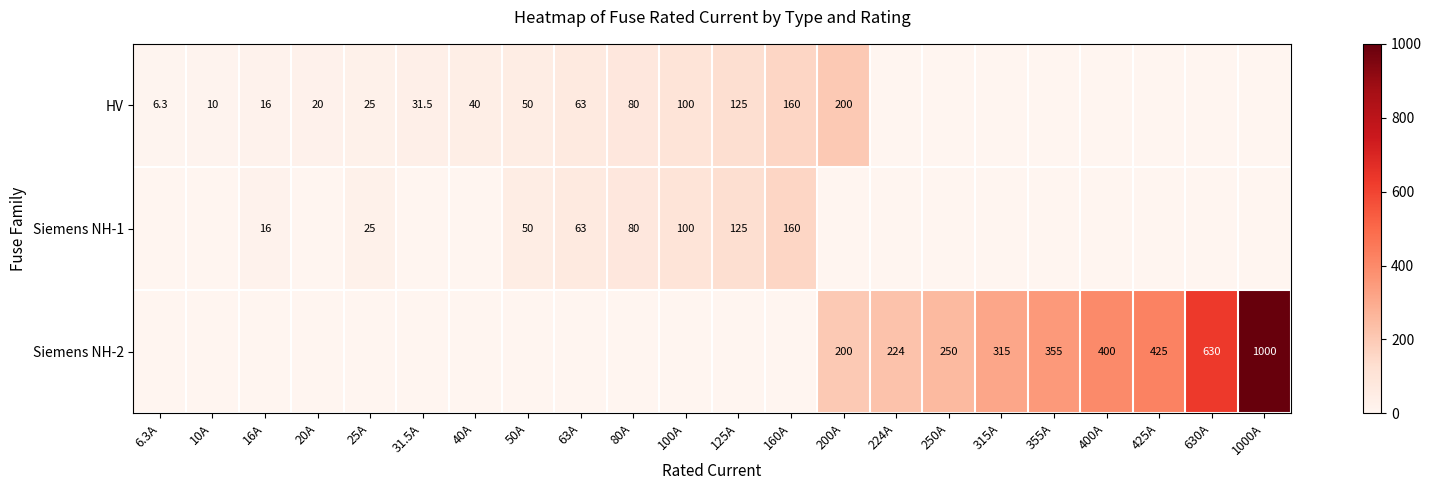

Is it true that HV equals 63.0 at 63A?

True